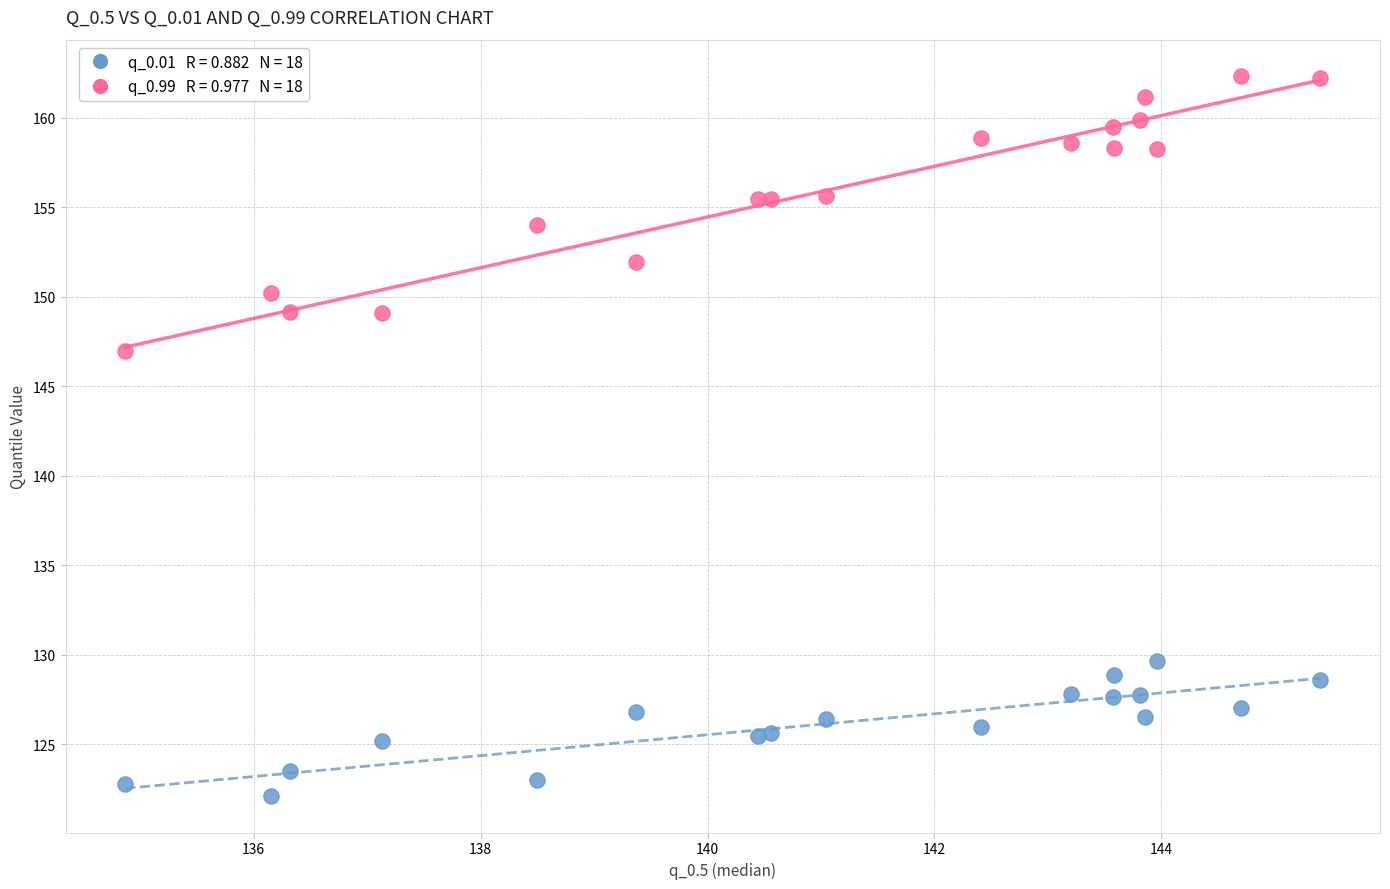

Across all series, what Y value is closest to 142?

147.0